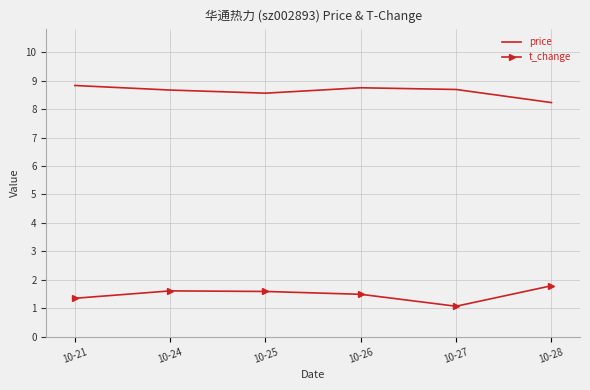

True or false: t_change and price cross at least once.

False